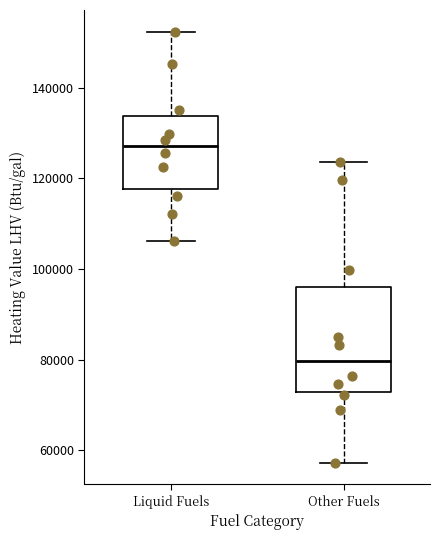

Which box's median line is the lowest?

Other Fuels